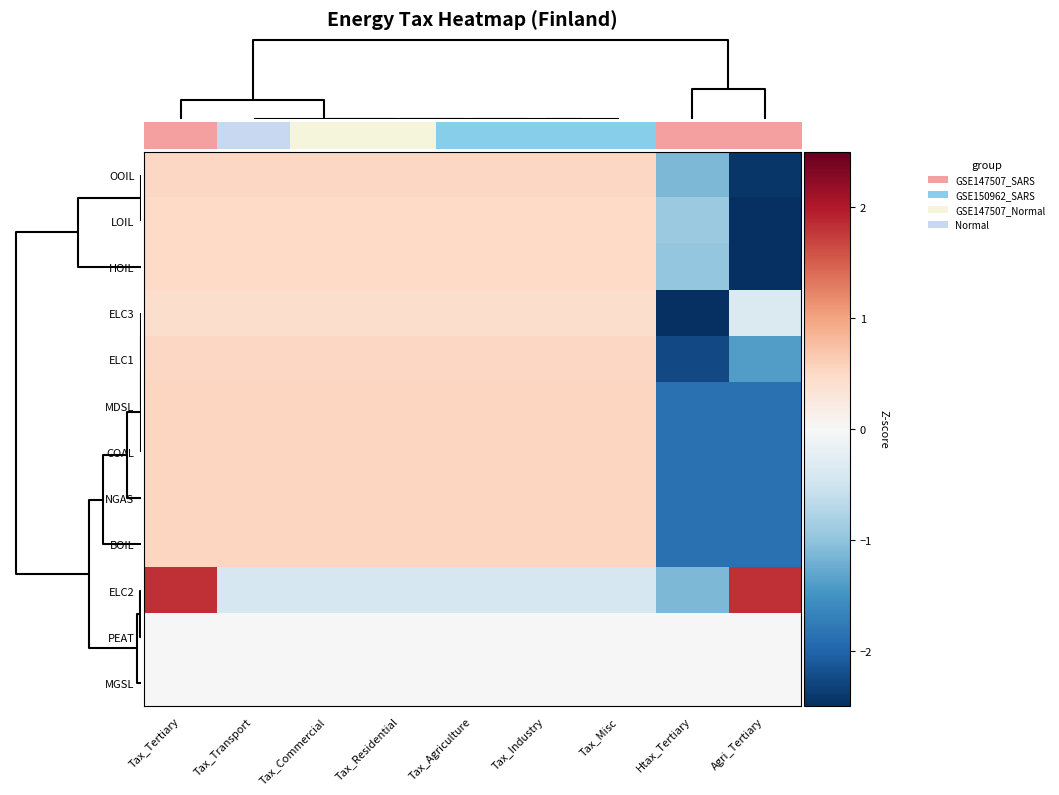

How many categories are shown in the chart?

9